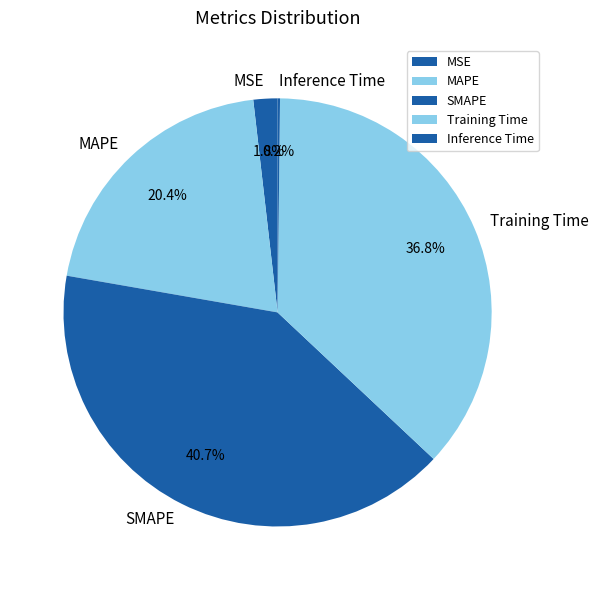

Which slice is the largest?

SMAPE